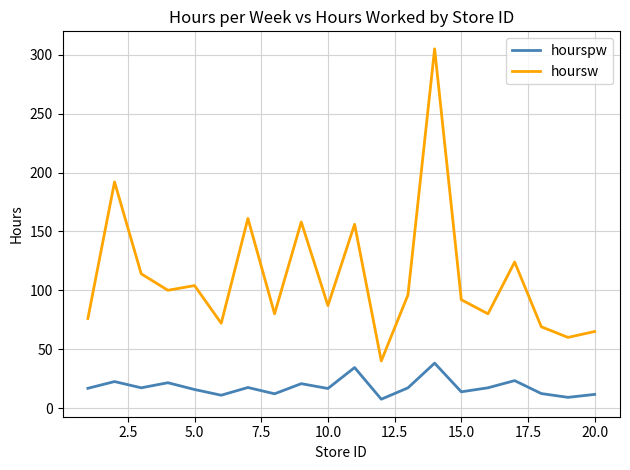

True or false: hourspw and hoursw cross at least once.

False